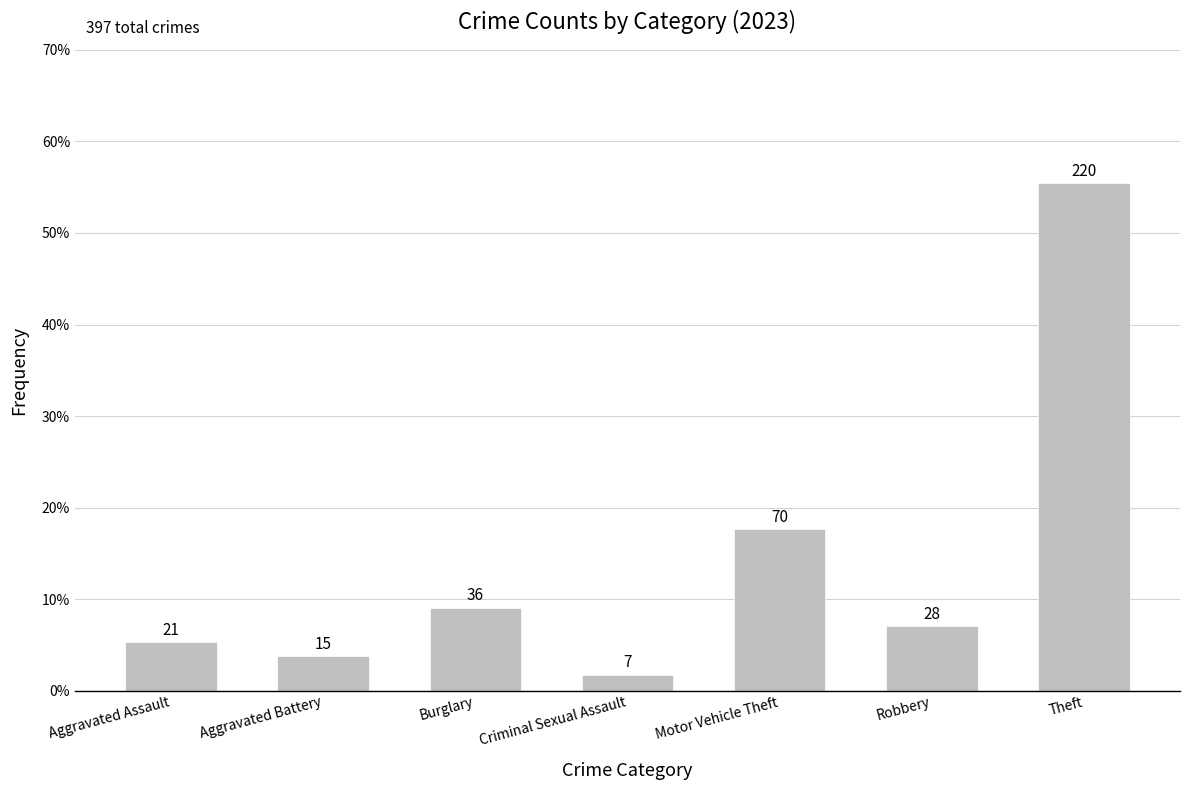

What is the change in value from Aggravated Battery to Motor Vehicle Theft?

+55